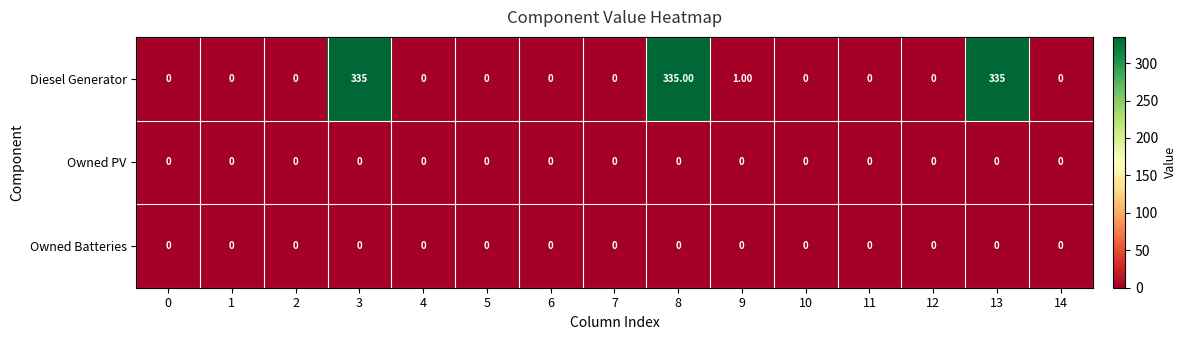

Which series has the largest range (max minus min)?

Diesel Generator